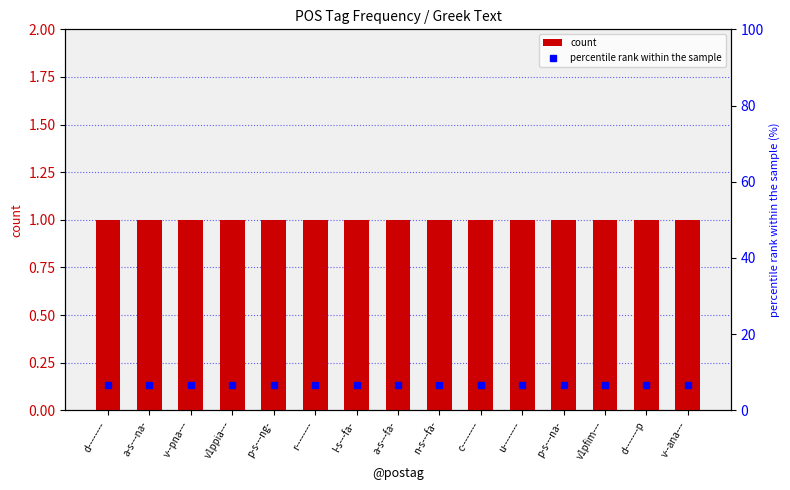

Is the value of count at r-------- greater than the value of percentile rank within the sample at v1ppia---?

No